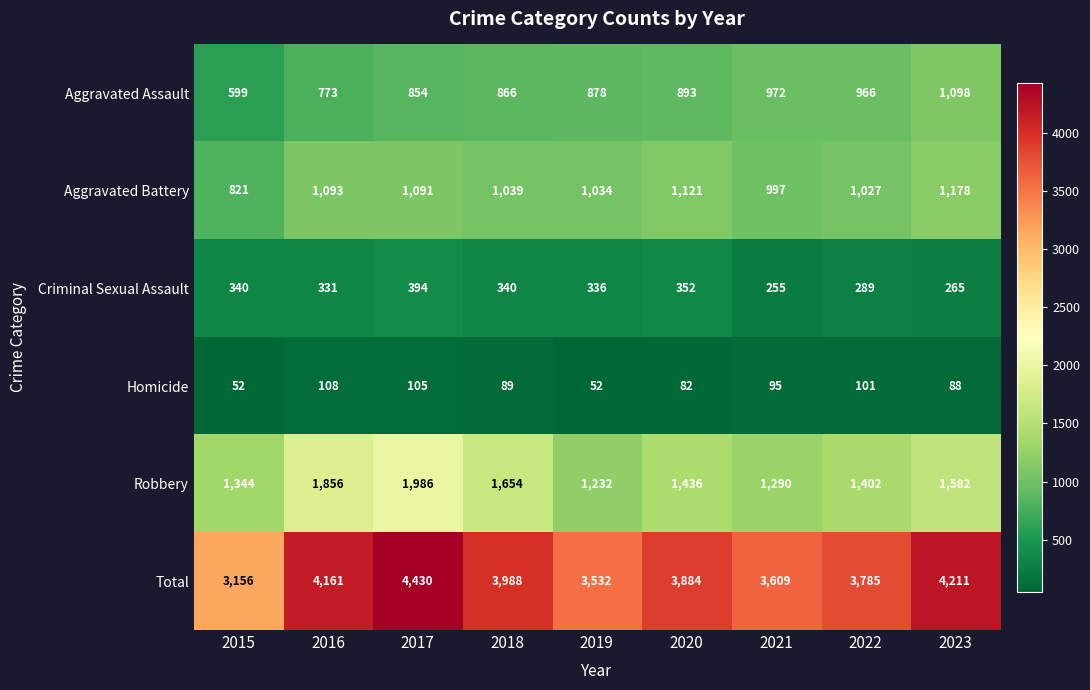

What is the difference between the maximum and minimum values in the Criminal Sexual Assault series?

139